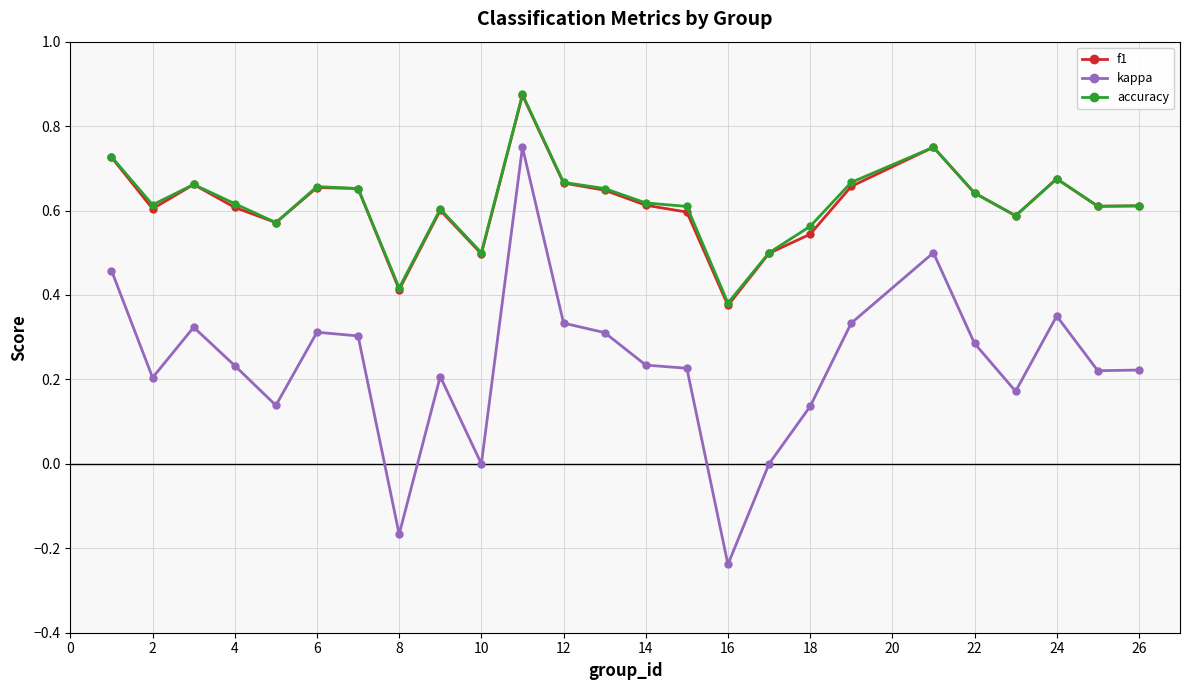

True or false: accuracy and kappa cross at least once.

False